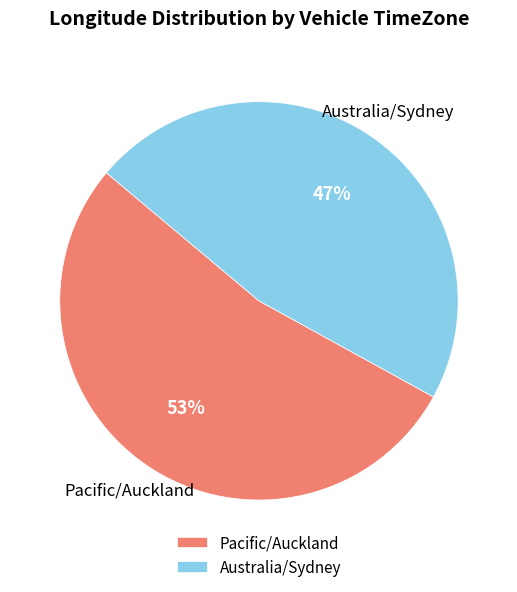

Which category has the smallest portion of the pie?

Australia/Sydney